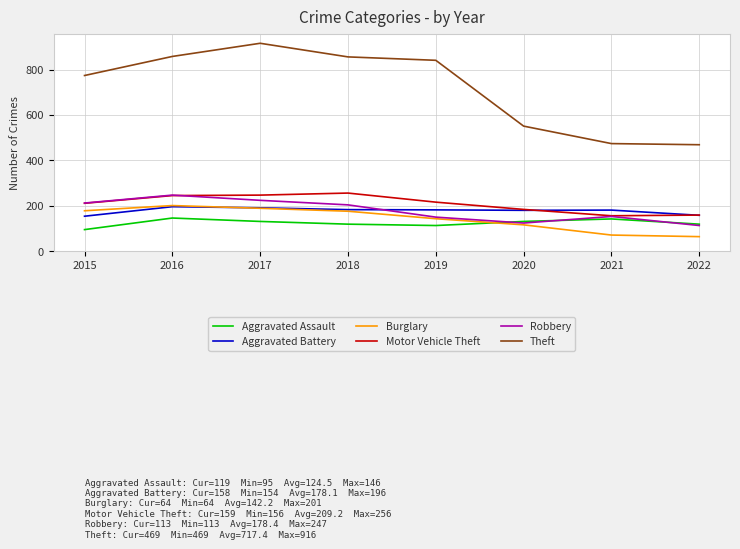

What are all the series names shown in the legend?

Aggravated Assault, Aggravated Battery, Burglary, Motor Vehicle Theft, Robbery, Theft